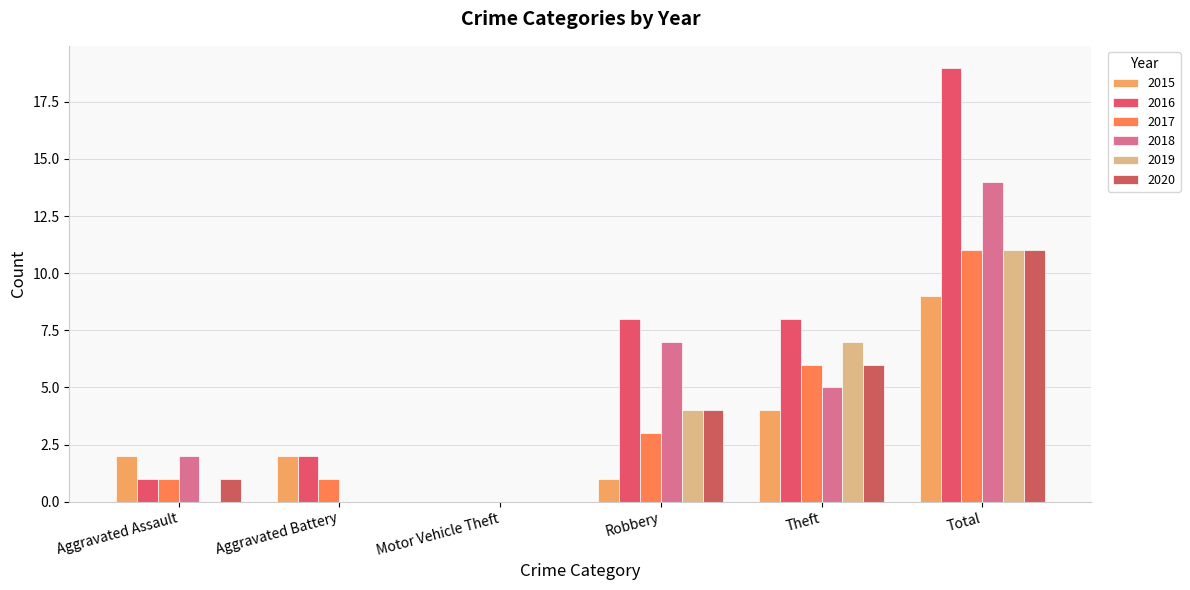

How many distinct data groups are displayed?

6